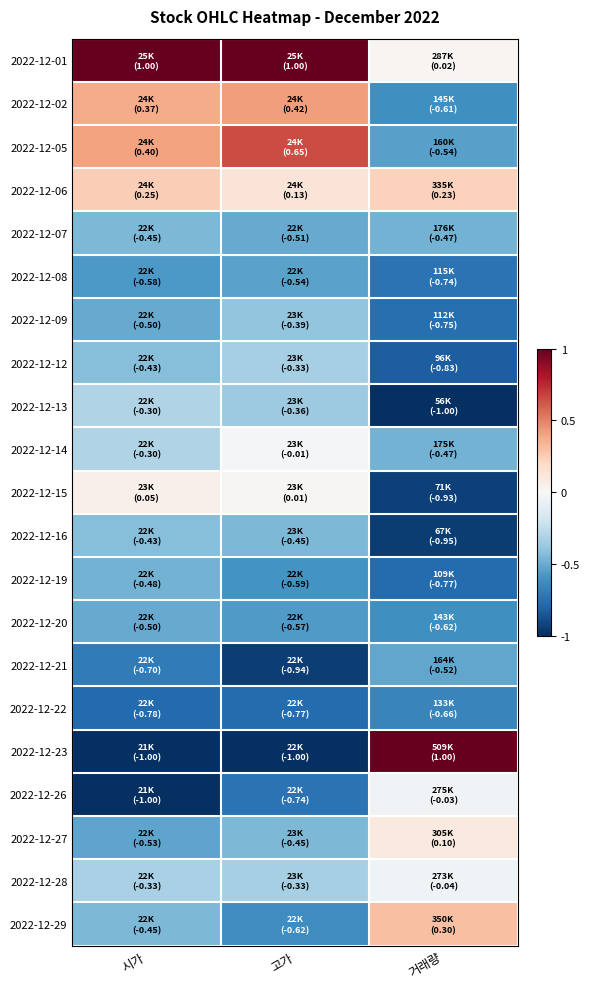

What is the maximum value shown in the chart?

1.0